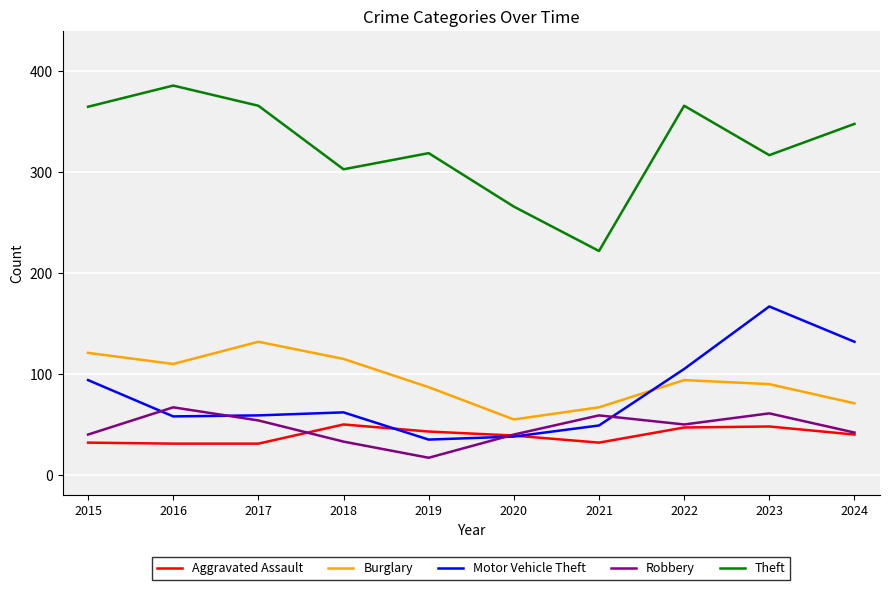

What is the difference between the highest and lowest values at 2022?

319